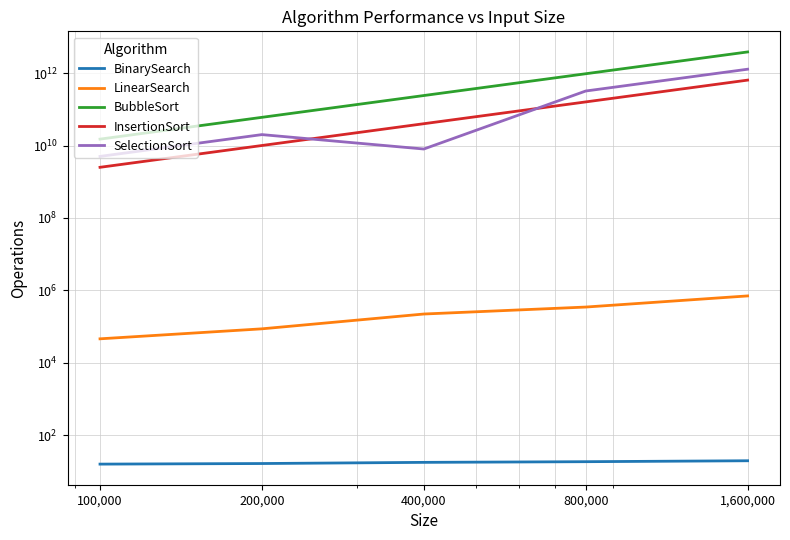

Which series changed the most between 400,000 and 1,600,000?

BubbleSort